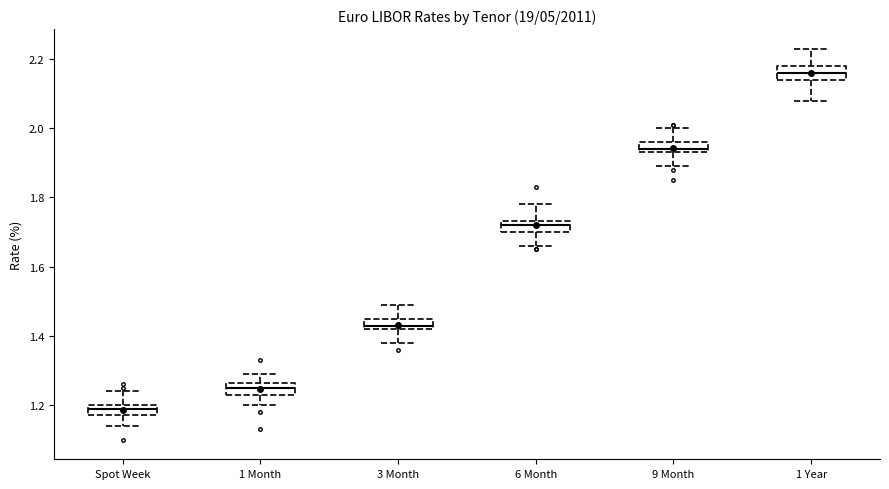

Reading left to right, read every box against the y-axis: the position of its median line, the range the box covers, and the ends of its whiskers. The values are not printed on the chart, so give them approximately, as read against the axis.

Spot Week: median 1.20 (just below the box's upper edge), box 1.18 to 1.20, whiskers 1.14 to 1.24
1 Month: median 1.26 (inside the box), box 1.24 to 1.26, whiskers 1.20 to 1.30
3 Month: median 1.44, box 1.42 to 1.46, whiskers 1.38 to 1.50
6 Month: median 1.72, box 1.70 to 1.74, whiskers 1.66 to 1.78
9 Month: median 1.94 (just above the box's lower edge), box 1.94 to 1.96, whiskers 1.90 to 2.00
1 Year: median 2.16, box 2.14 to 2.18, whiskers 2.08 to 2.24